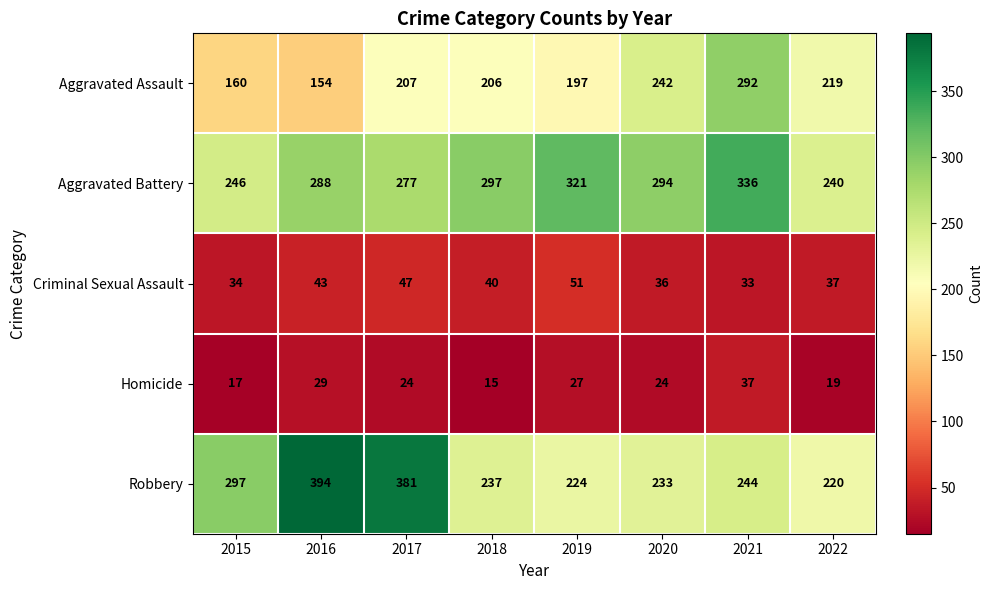

Which label corresponds to the largest value in the chart?

2016